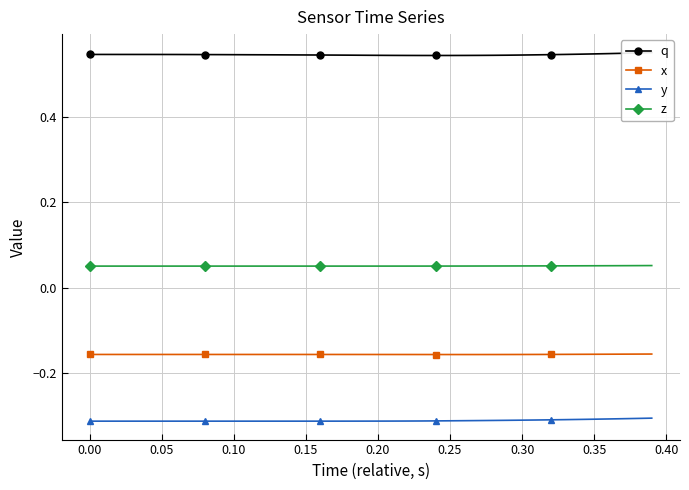

True or false: x and z cross at least once.

False